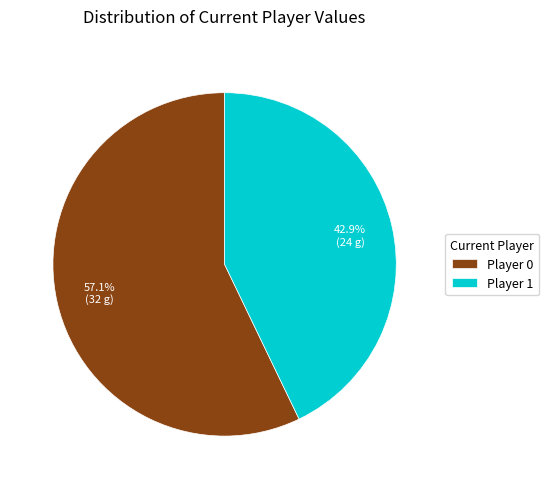

What is the ratio of the value at Player 0 to the value at Player 1?

1.3